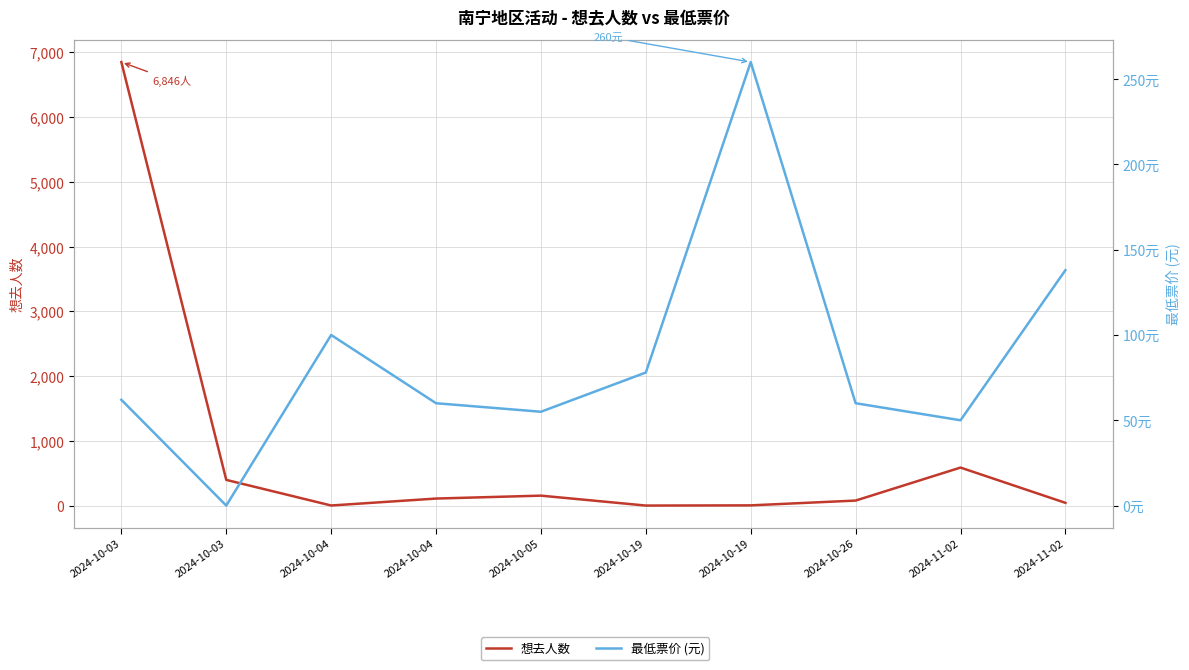

At 2024-10-04, list the series in order from smallest to largest.

想去人数, 最低票价 (元)